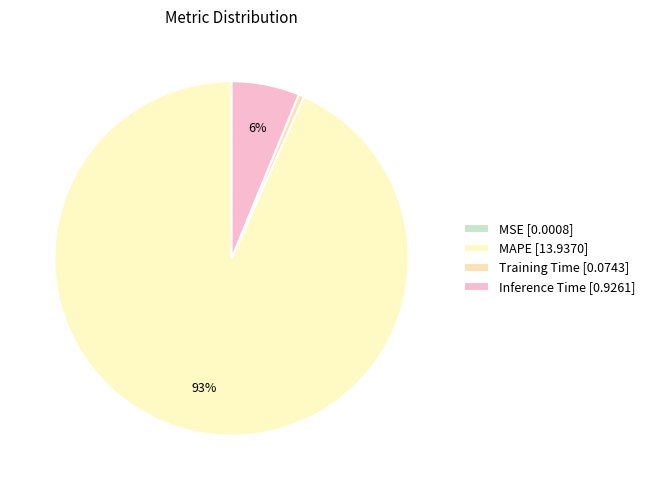

What is the majority slice?

MAPE